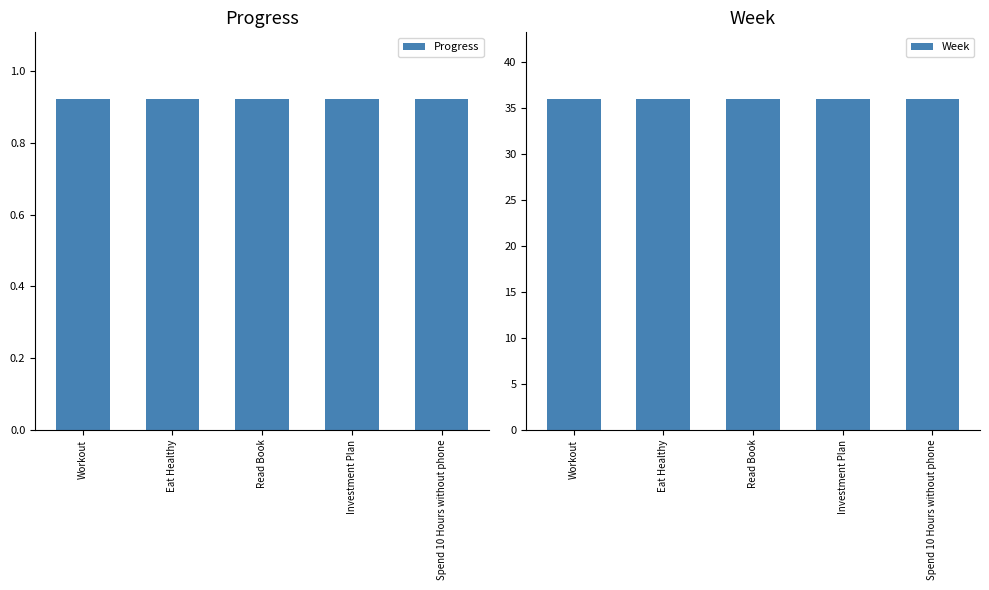

What is the label of the 2nd bar from the left?

Eat Healthy